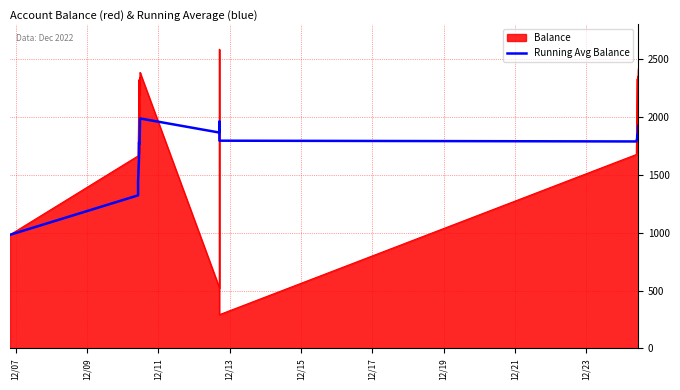

Which series has the largest range (max minus min)?

Balance